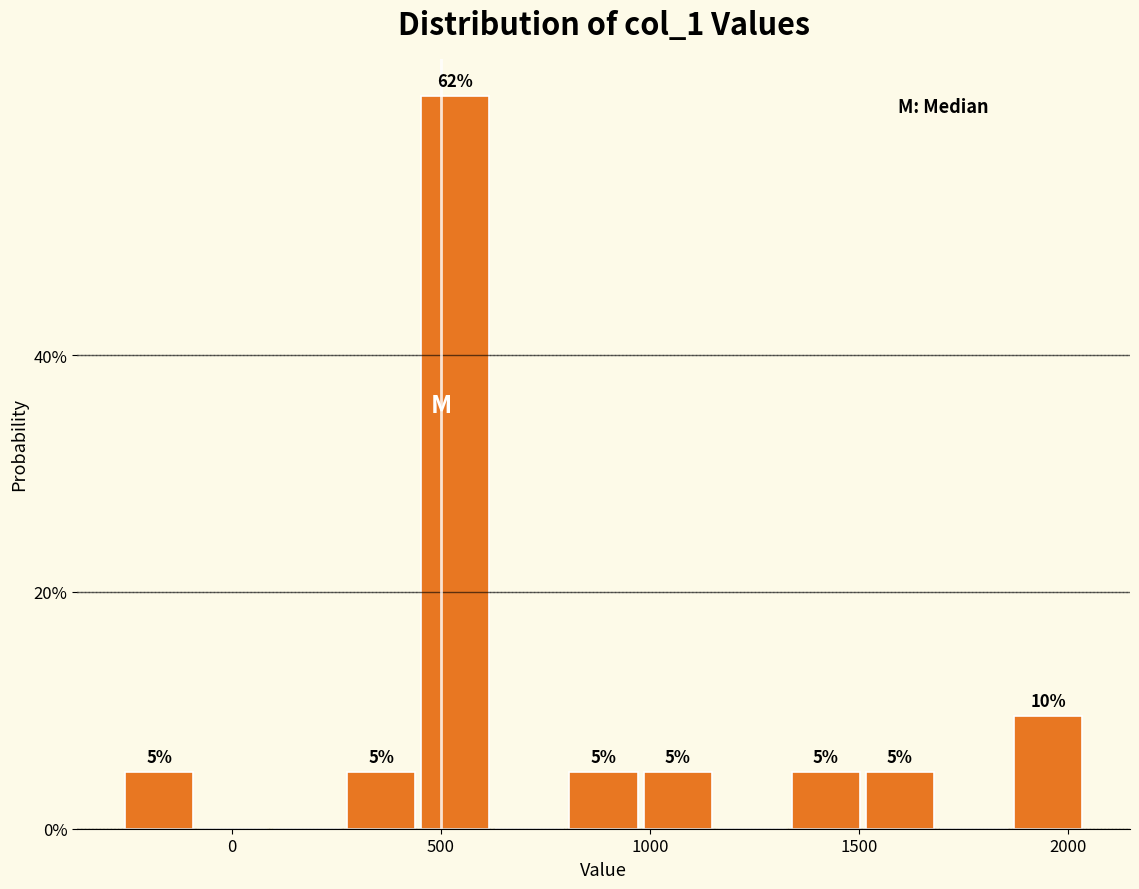

Around what value on the x-axis is the tallest bar? Give the approximate position of its centre, as read against the axis.

550